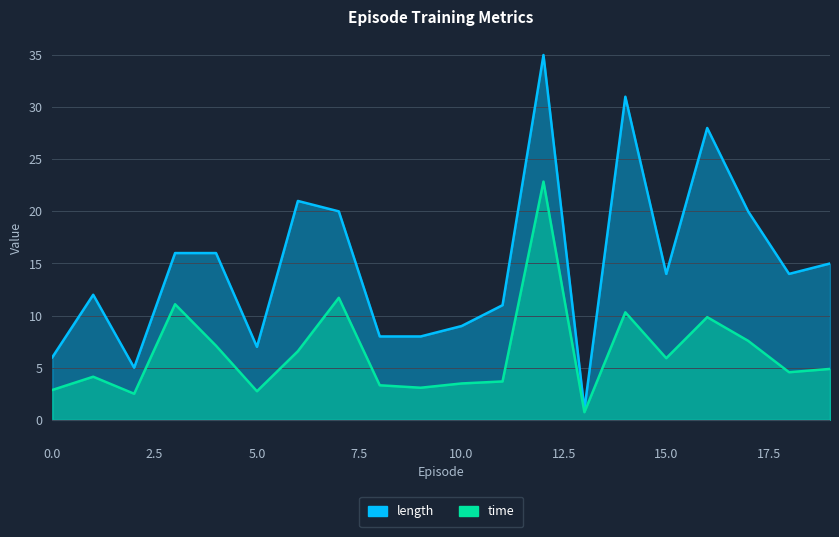

True or false: time has a value of 1.4 at 0.

False